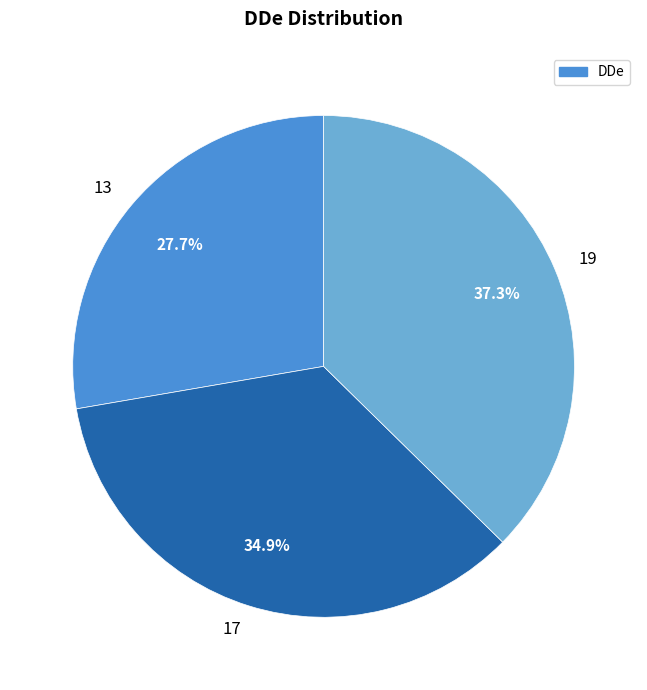

Count the number of slices in the pie.

3